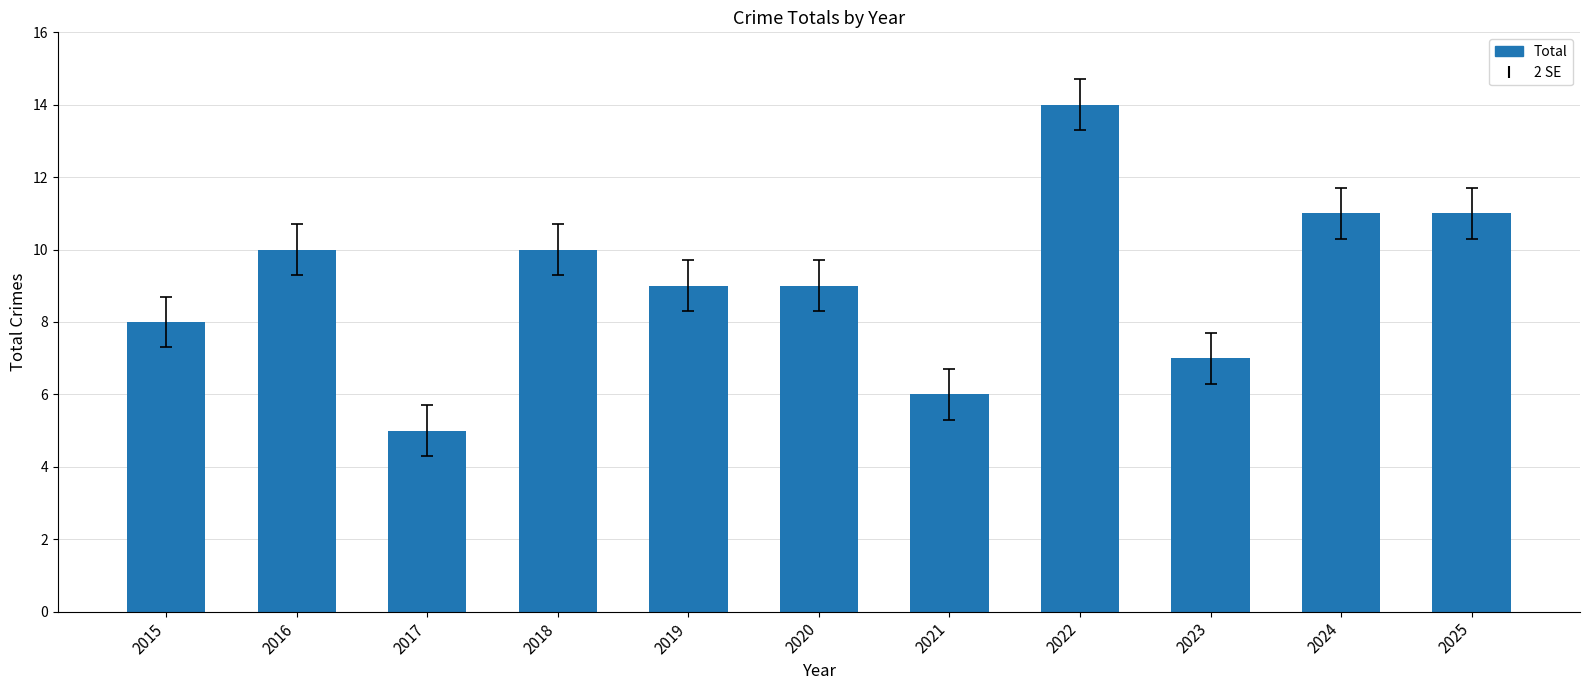

Approximately how many times larger is the value at 2017 compared to 2016?

0.5